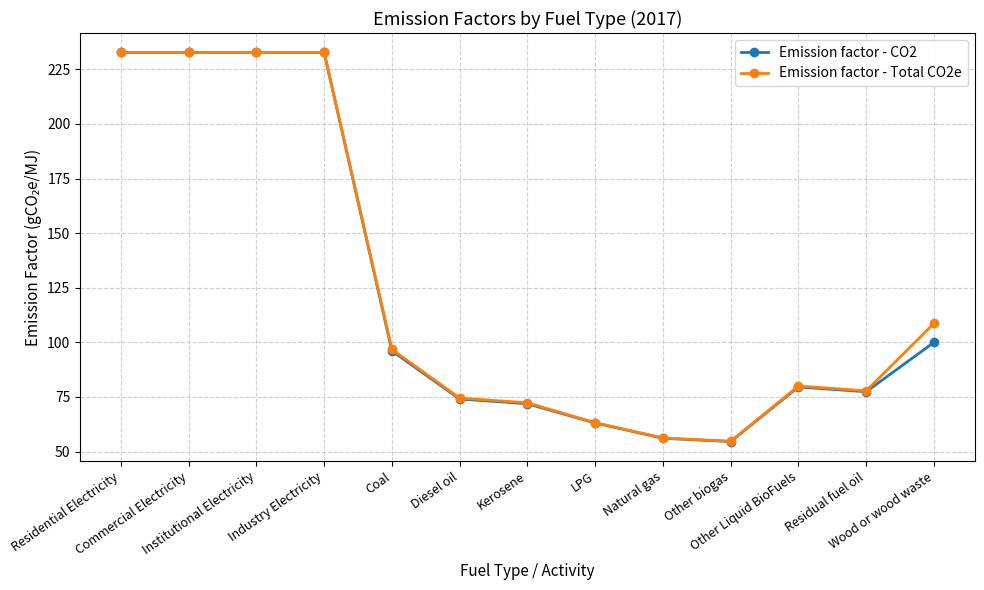

True or false: Emission factor - CO2 has more than 0 interior local peaks.

True